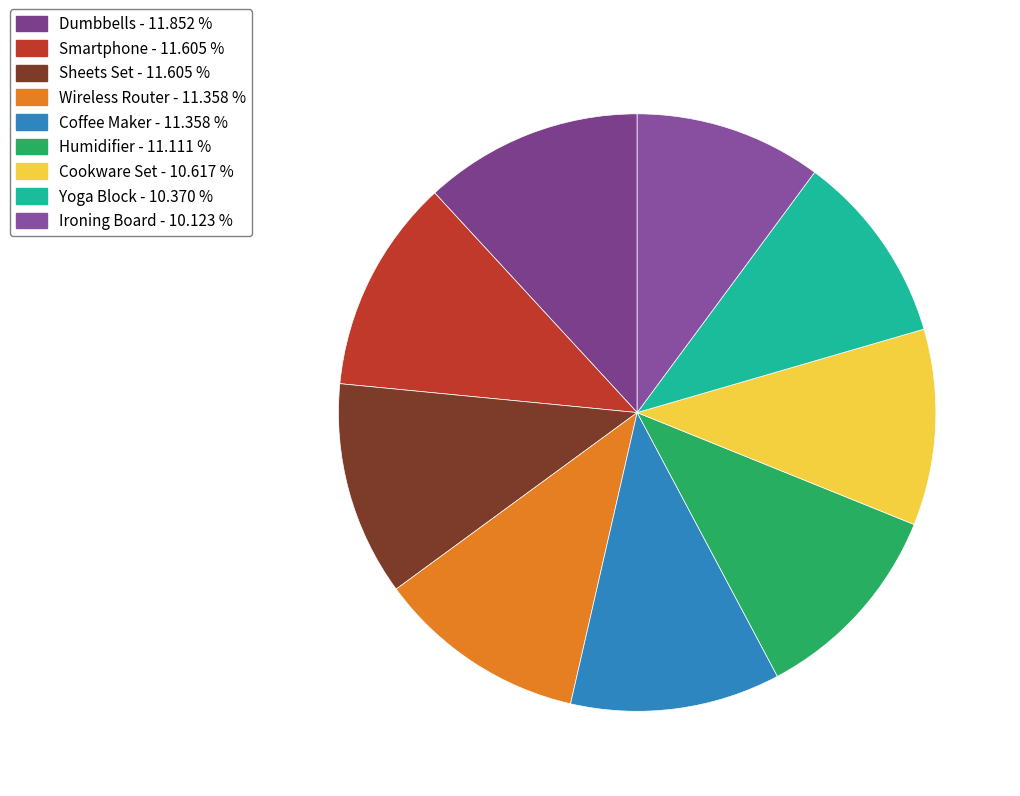

Is there a majority slice in this chart?

No